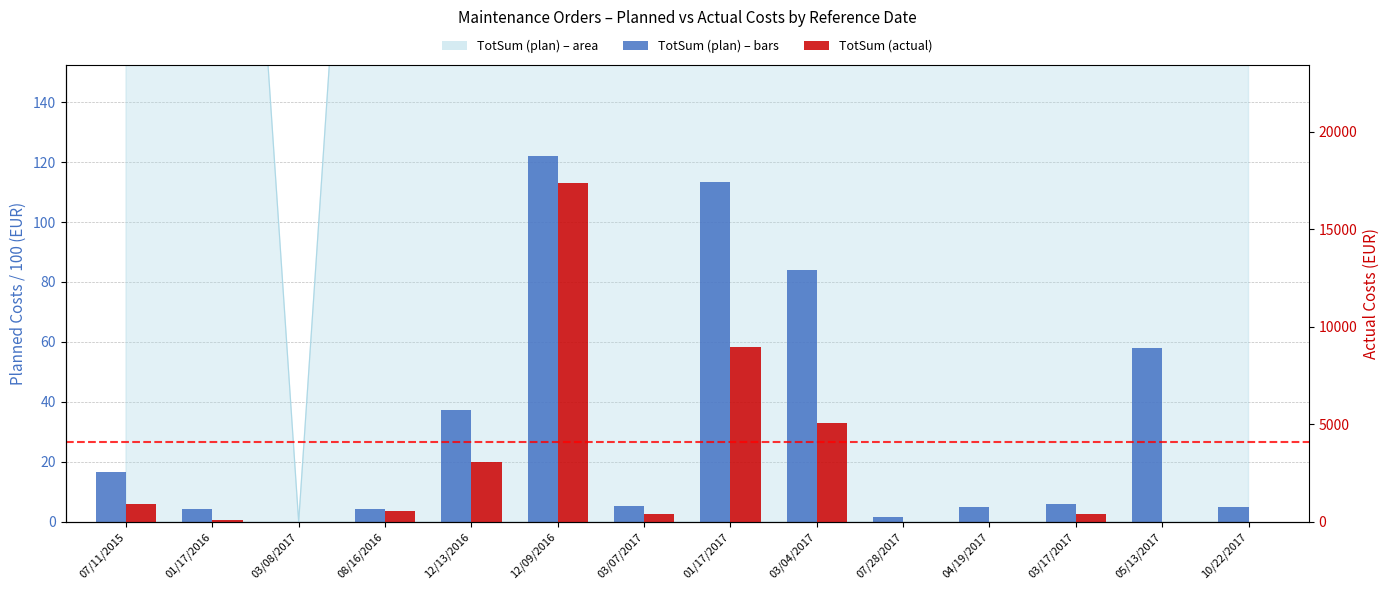

Which series has the widest spread of values?

TotSum (actual)